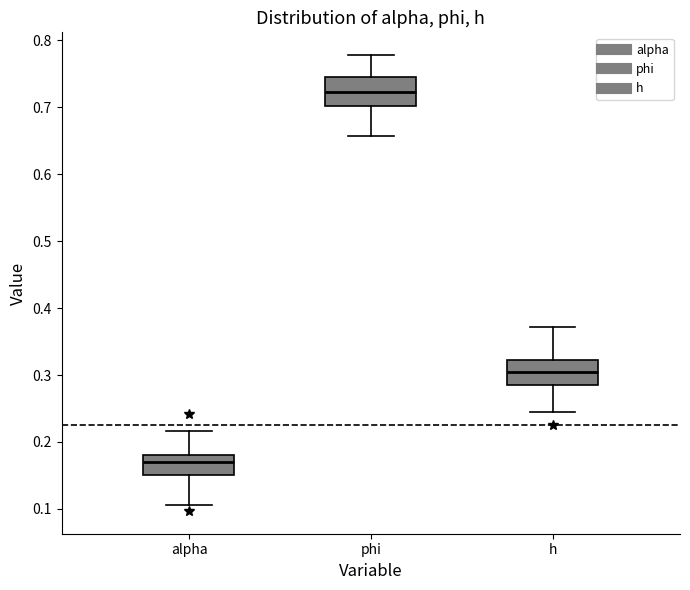

Reading left to right, transcribe this box plot: for each box, give where its median line is, the range the box spans, and where its two whiskers end, as read against the y-axis. The values are not printed on the chart, so give them approximately, as read against the axis.

alpha: median 0.17, box 0.15 to 0.18, whiskers 0.11 to 0.22
phi: median 0.72, box 0.70 to 0.75, whiskers 0.66 to 0.78
h: median 0.30, box 0.29 to 0.32, whiskers 0.24 to 0.37